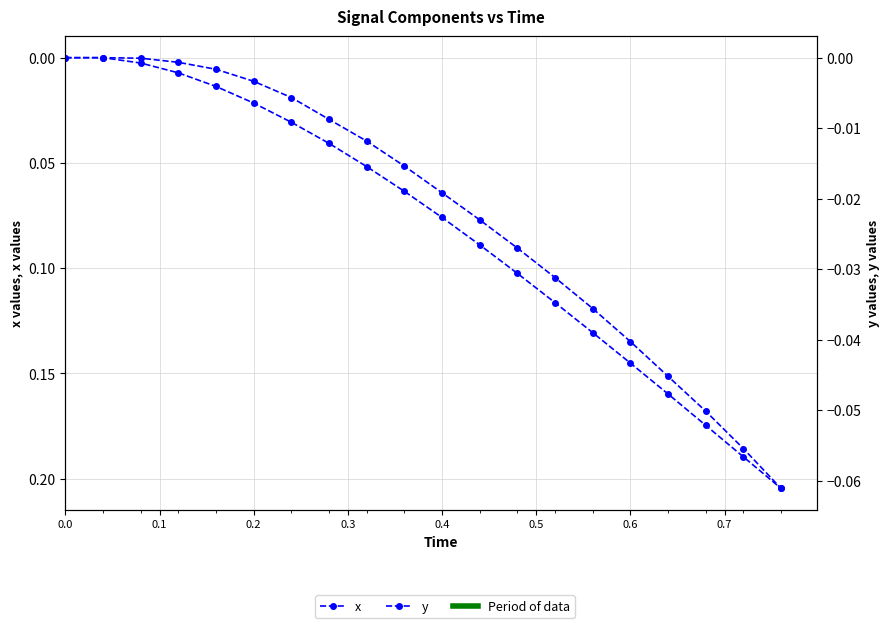

At how many categories does at least one series exceed 0?

18